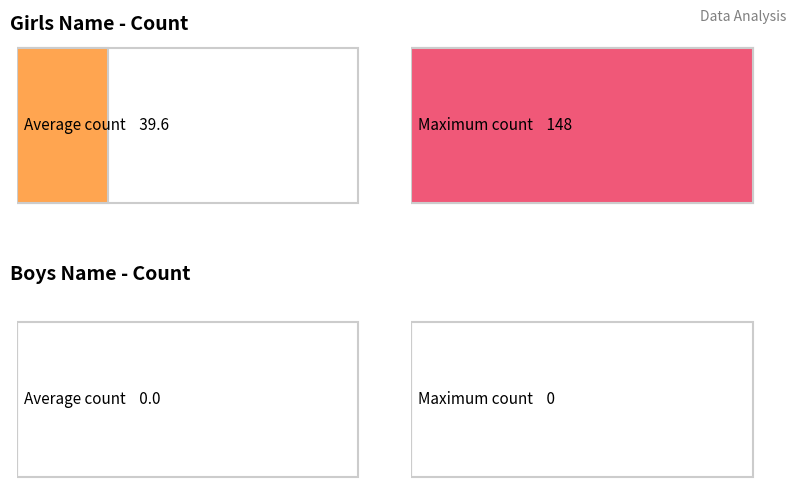

What are all the series names shown in the legend?

Girls, Boys